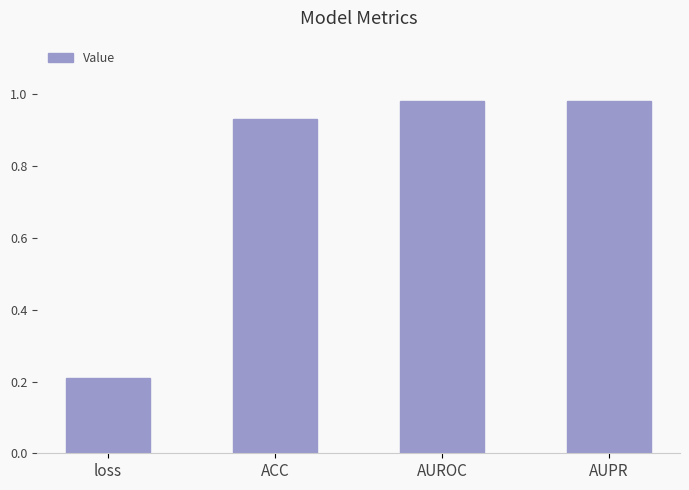

Between AUPR and ACC, which is larger?

AUPR